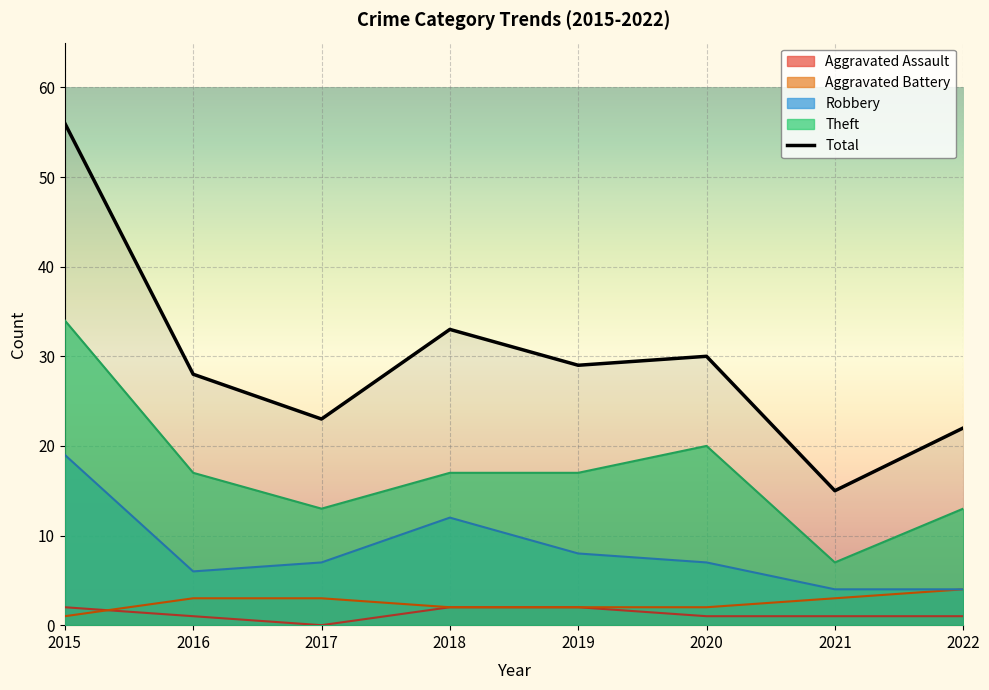

At how many categories does at least one series exceed 29?

3